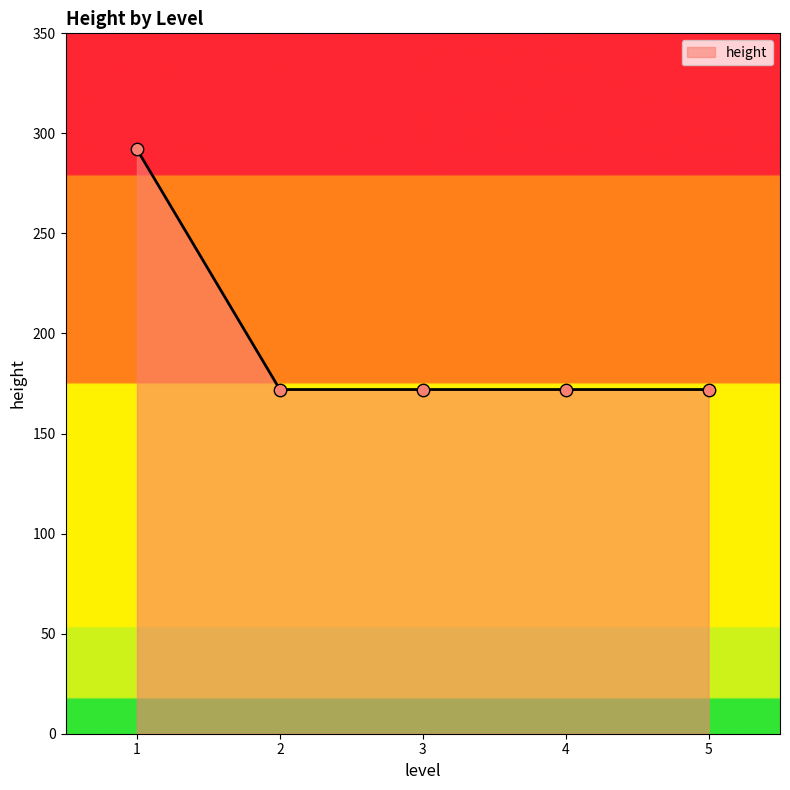

Between 1 and 3, which is larger?

1